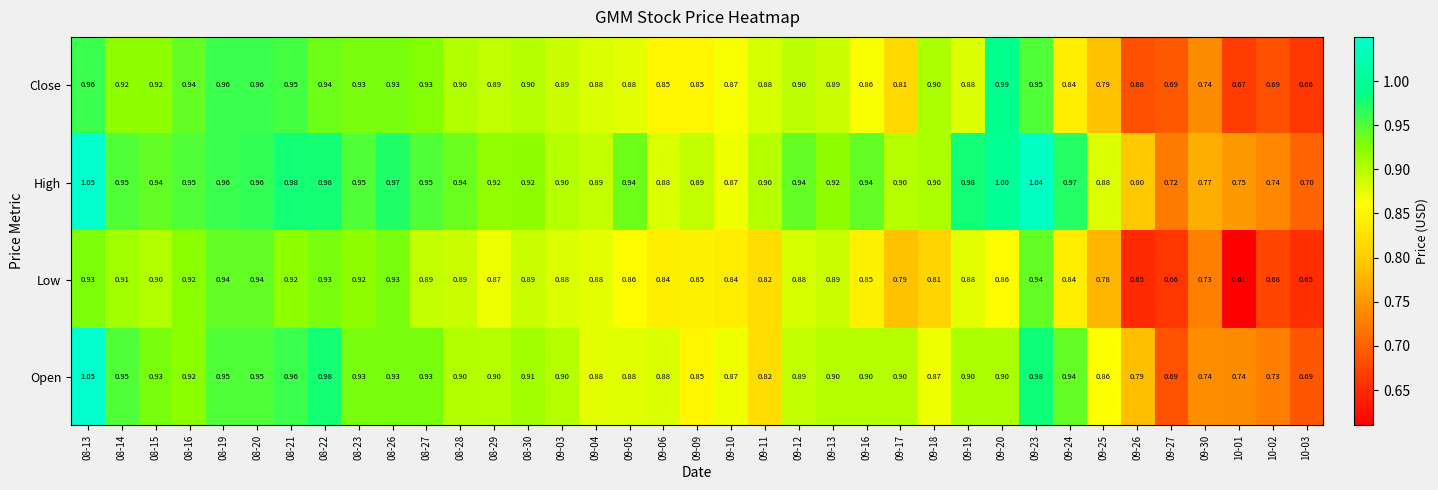

Which category has the lowest value across all series?

10-01